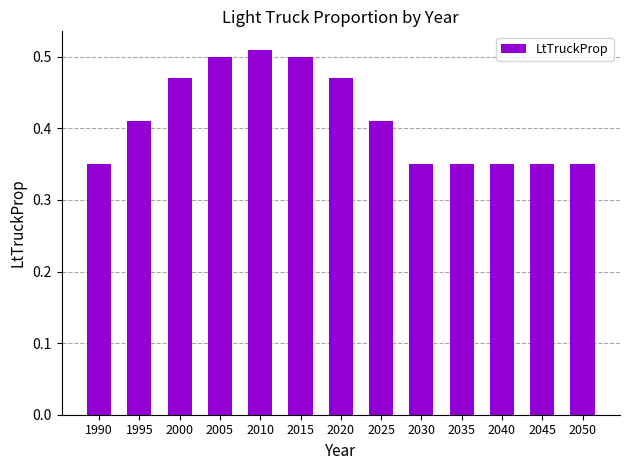

How many bars are there in total?

13